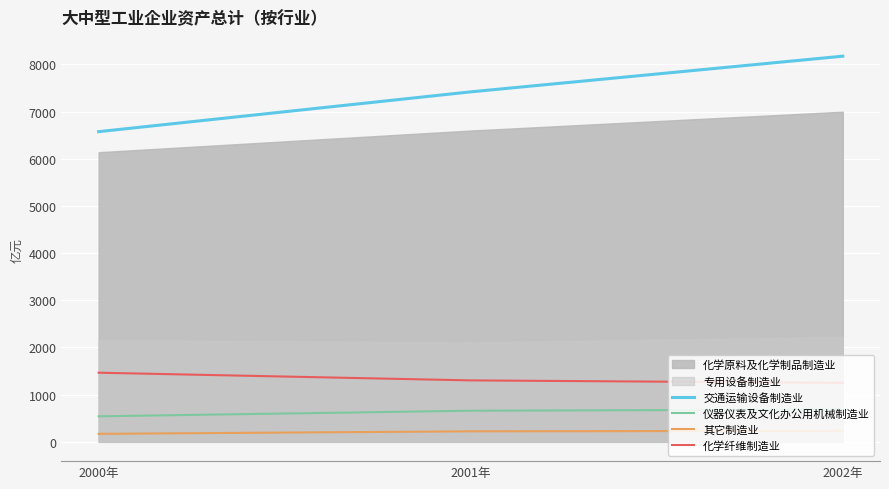

How many values in the 其它制造业 series exceed 223?

2